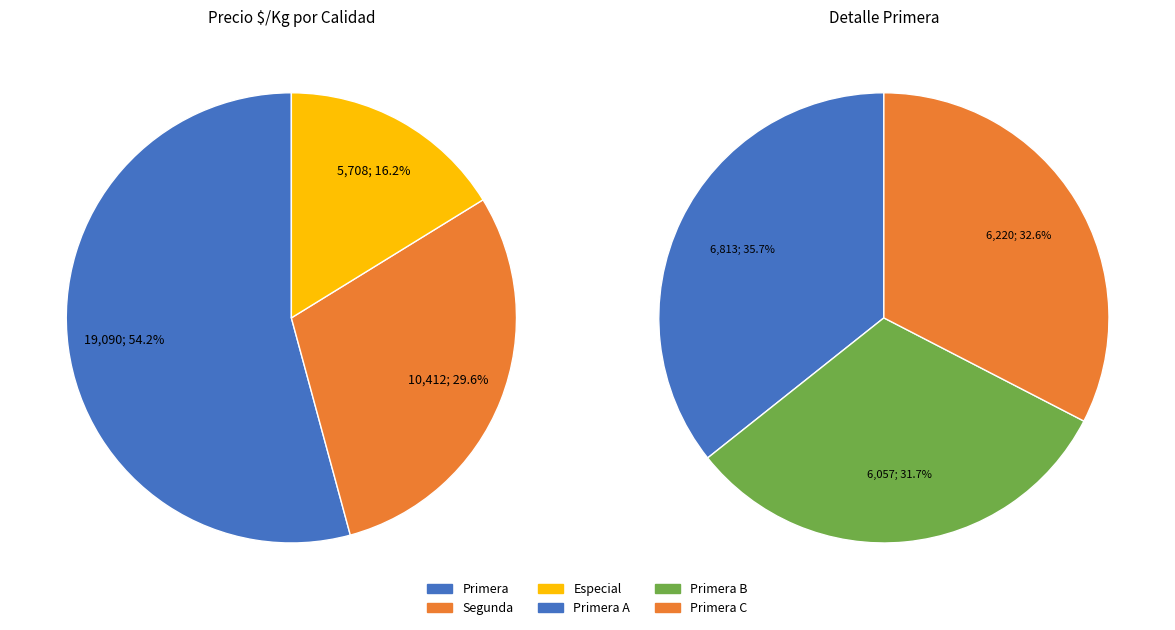

To the nearest percent, what percentage of the pie is 16?

3%